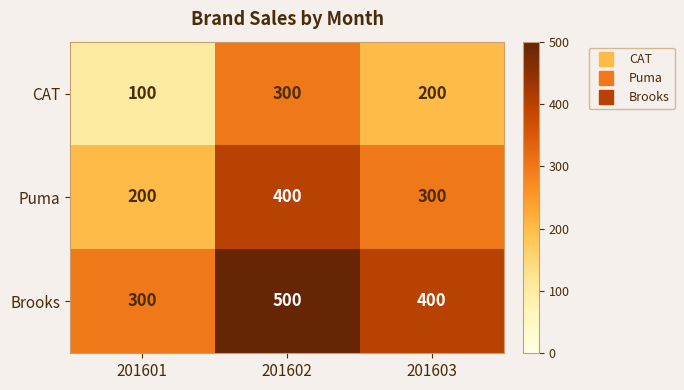

What is the smallest value displayed?

100